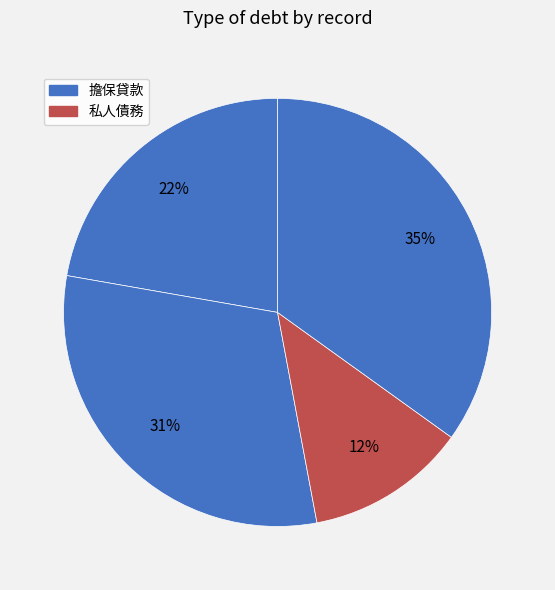

How many segments does this pie chart have?

4